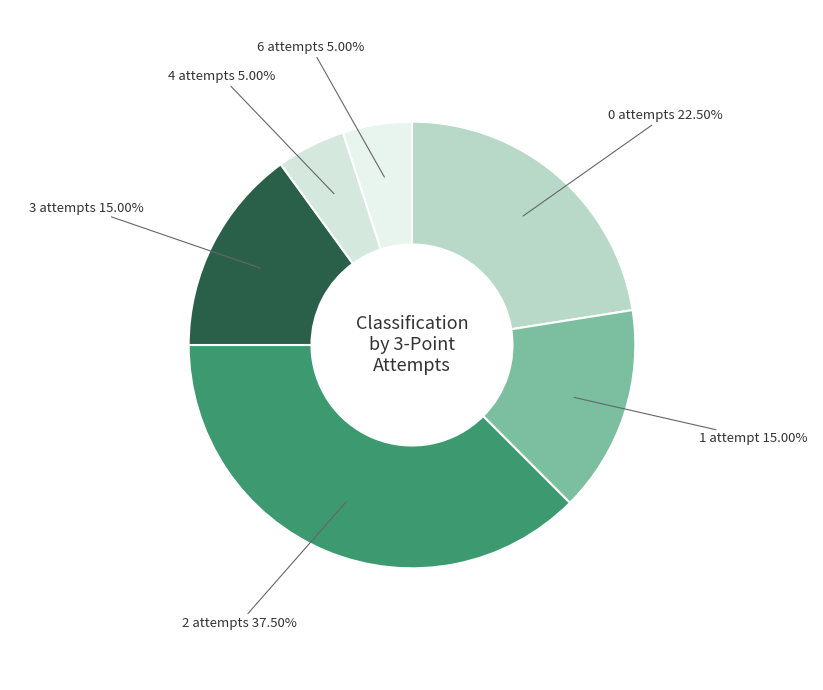

To the nearest percent, what is the difference between the largest and smallest slice percentages?

32%